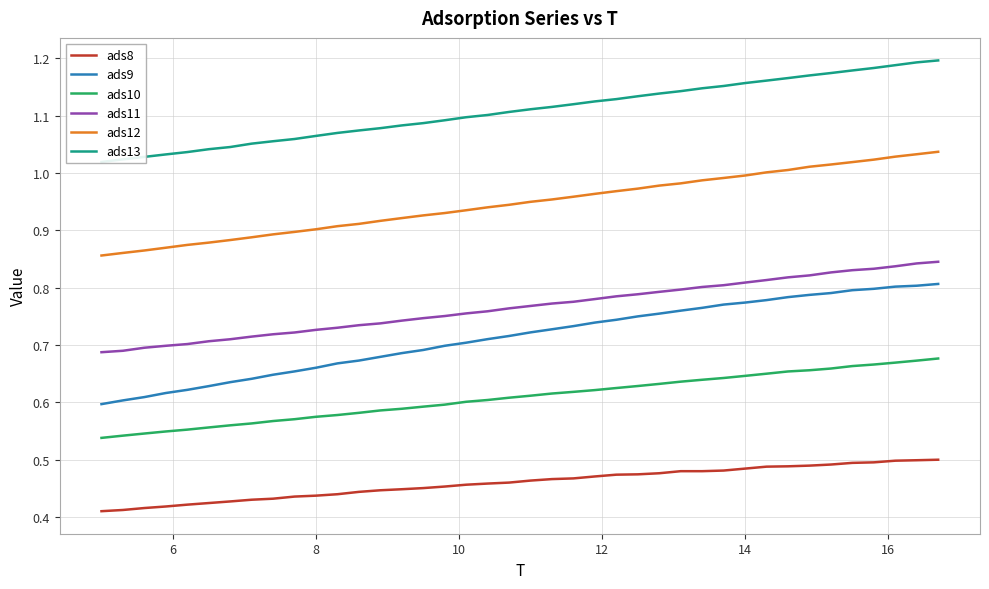

True or false: ads11 and ads8 intersect in this chart.

False